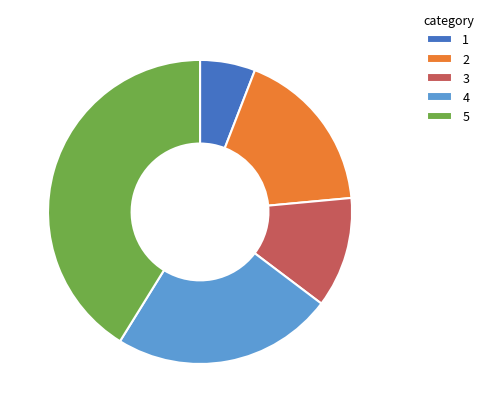

Which category has the biggest portion of the pie?

5